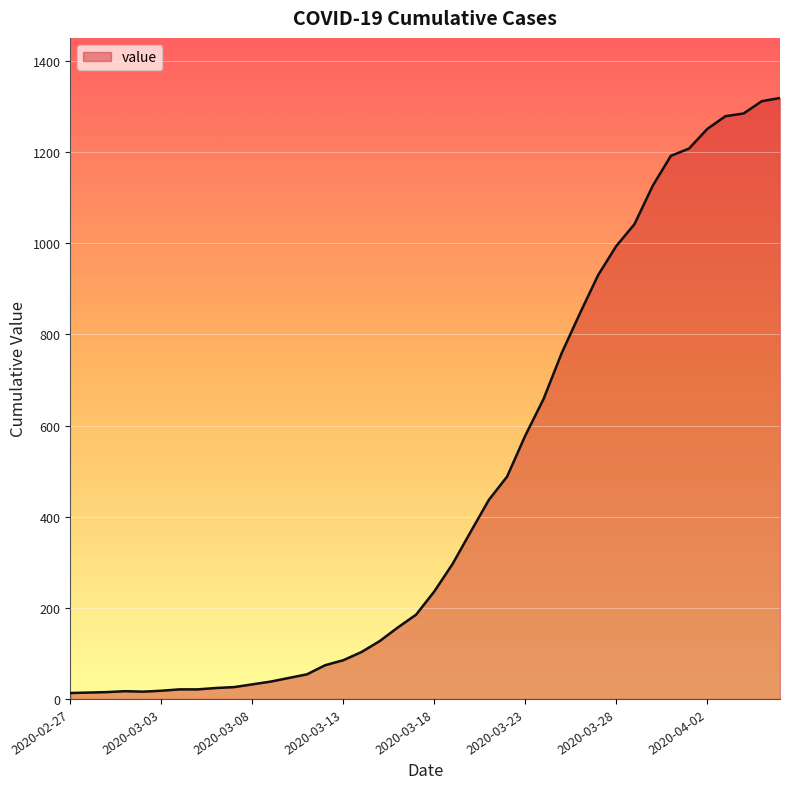

What is the sum of all values?

18689